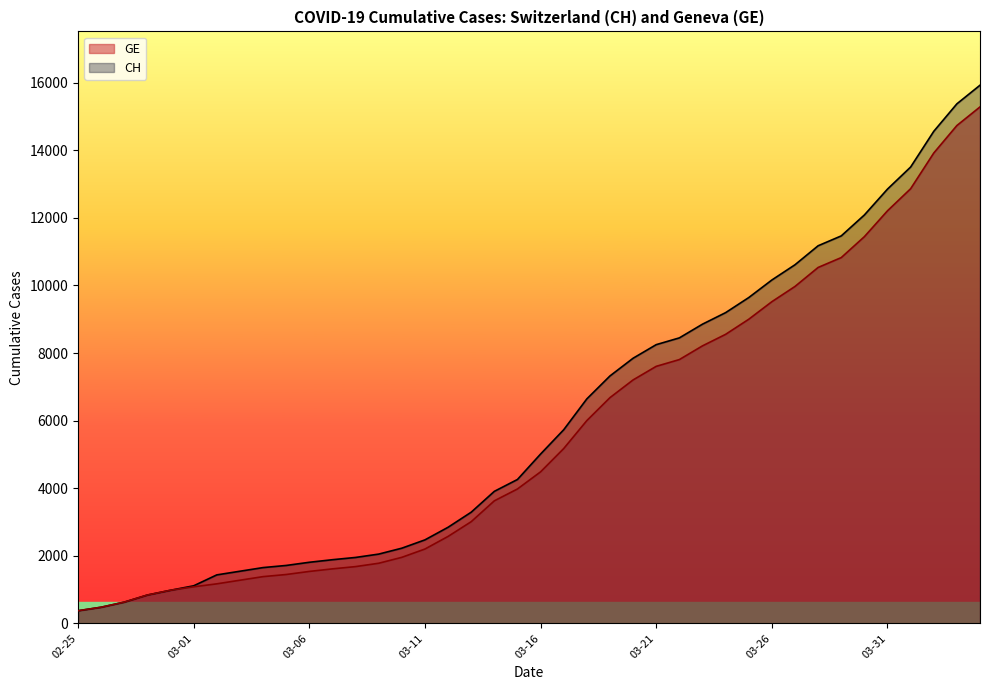

At how many categories does at least one series exceed 12709?

5